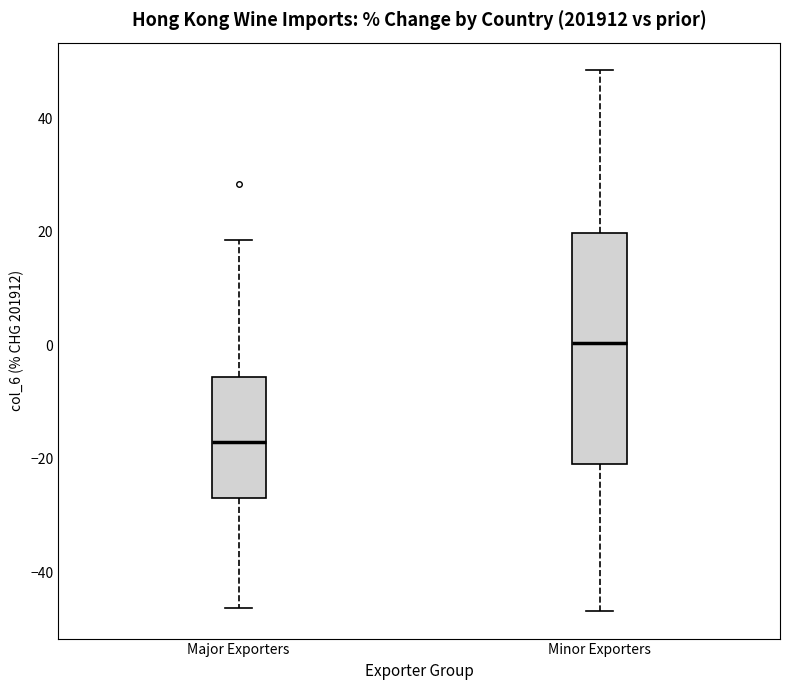

Comparing the boxes themselves (not the whiskers), which one is the tallest?

Minor Exporters